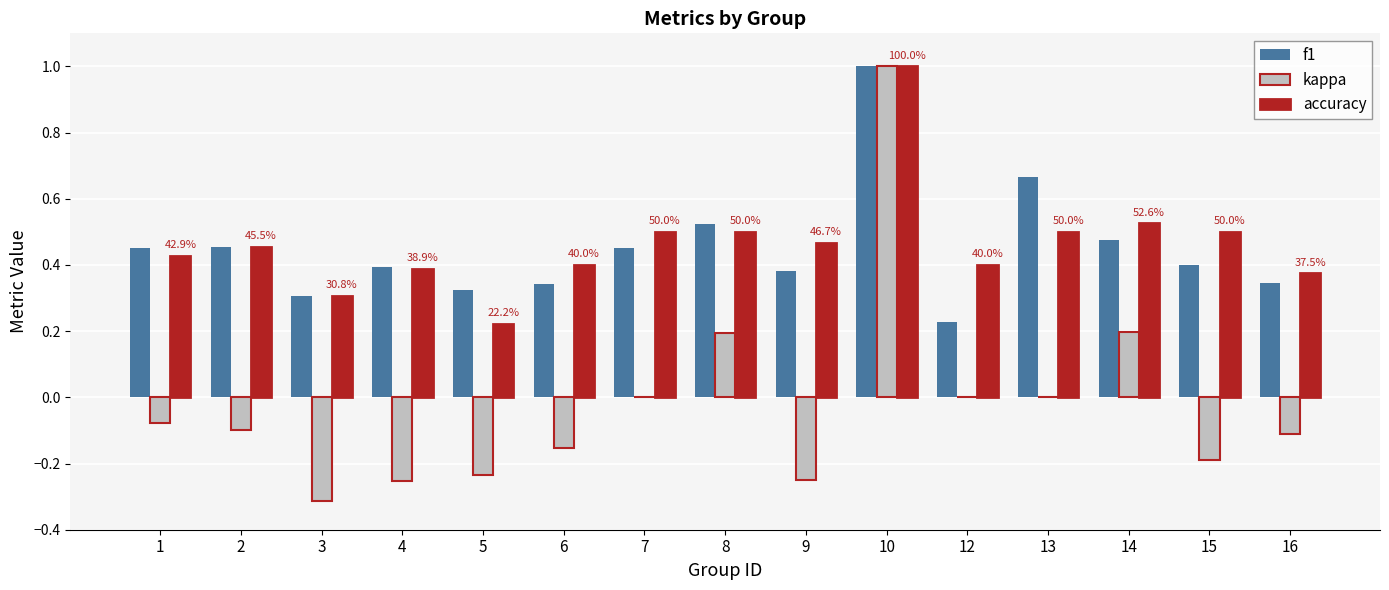

Is it true that f1 equals 0.6 at 5?

False